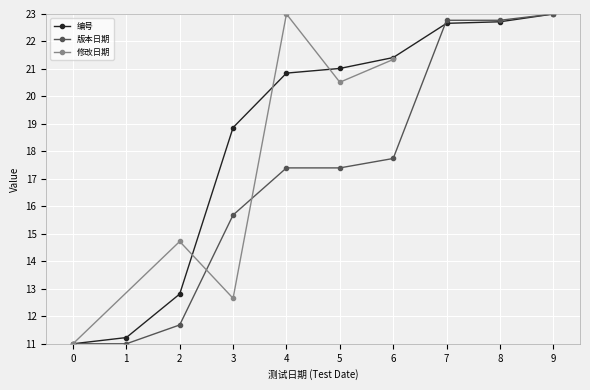

True or false: 编号 and 版本日期 intersect in this chart.

True